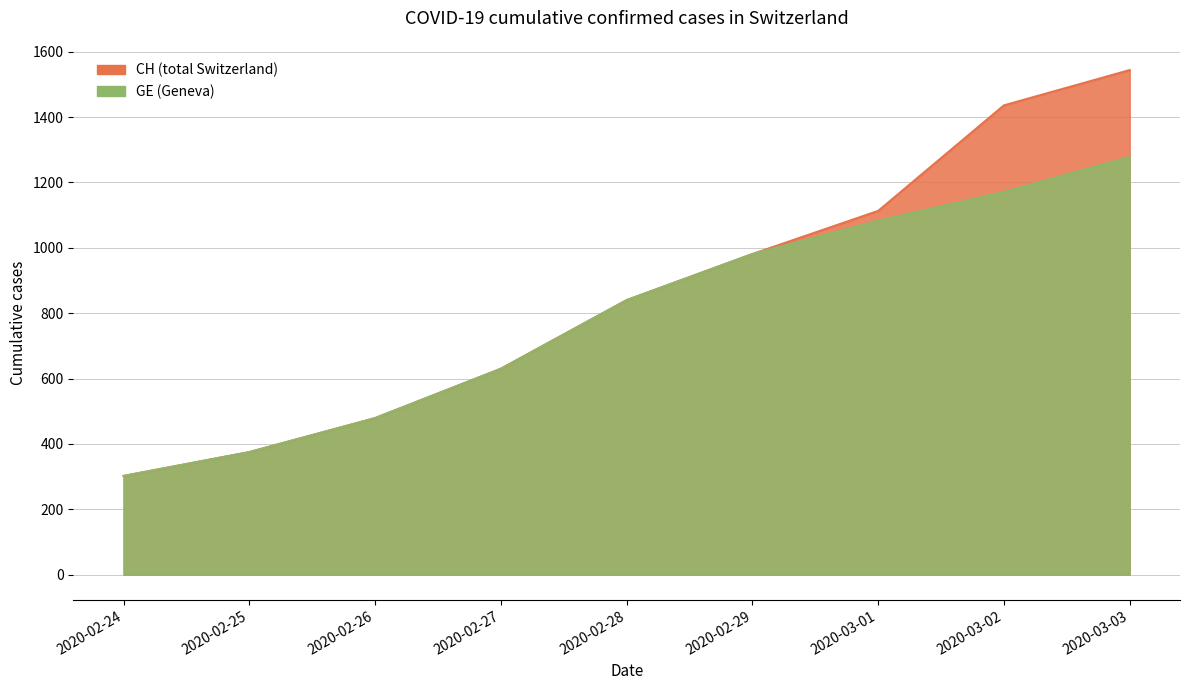

At which label does CH first exceed 840?

2020-02-29